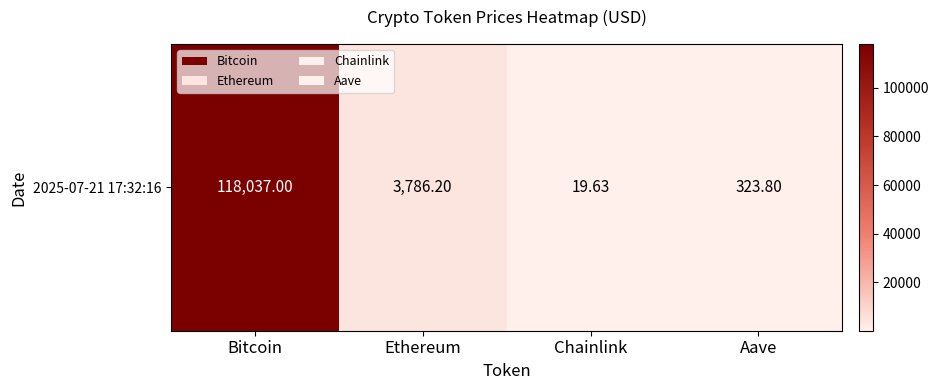

What is the maximum value shown in the chart?

118037.0